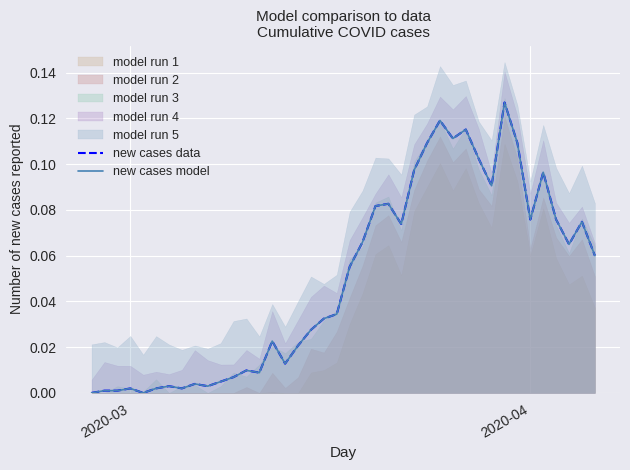

True or false: new cases data and new cases model cross at least once.

False